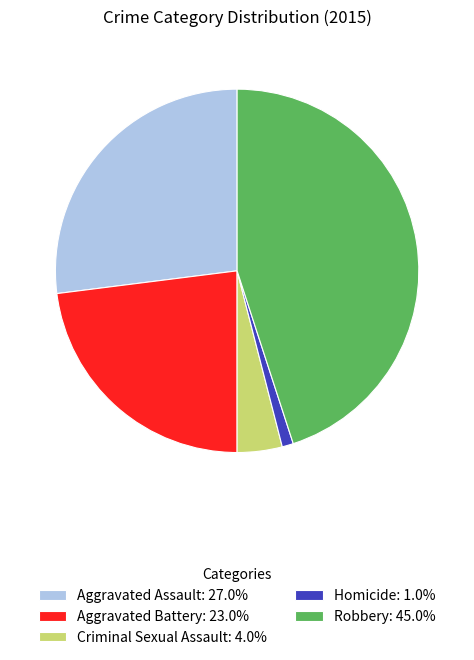

Is it true that Robbery is 30% of the pie?

False